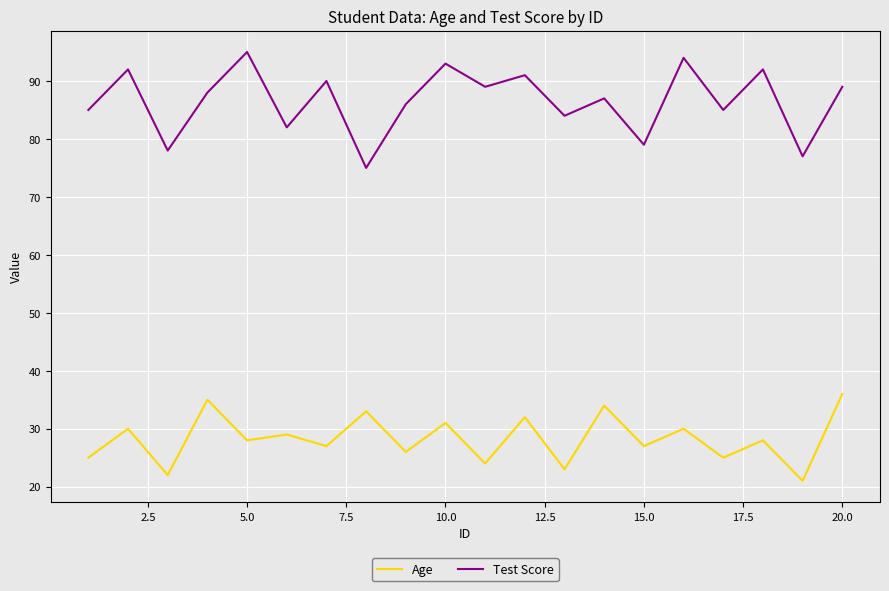

What is the maximum value for Age?

36